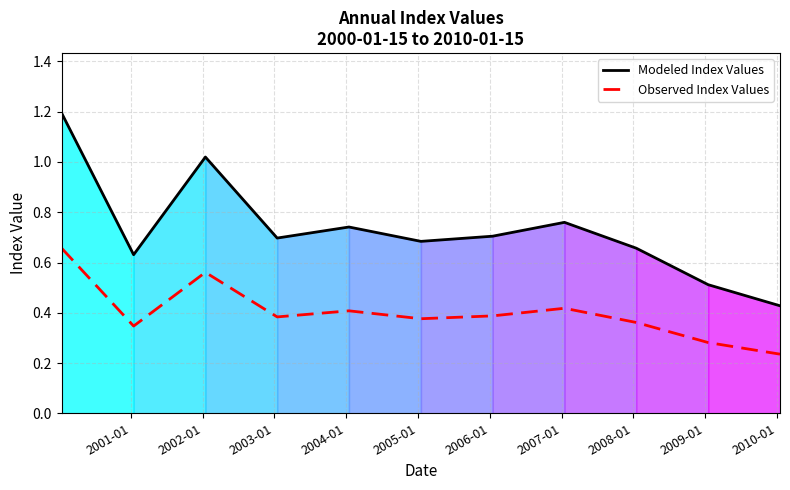

Where is Modeled Index Values nearest to the value 0?

2010-01